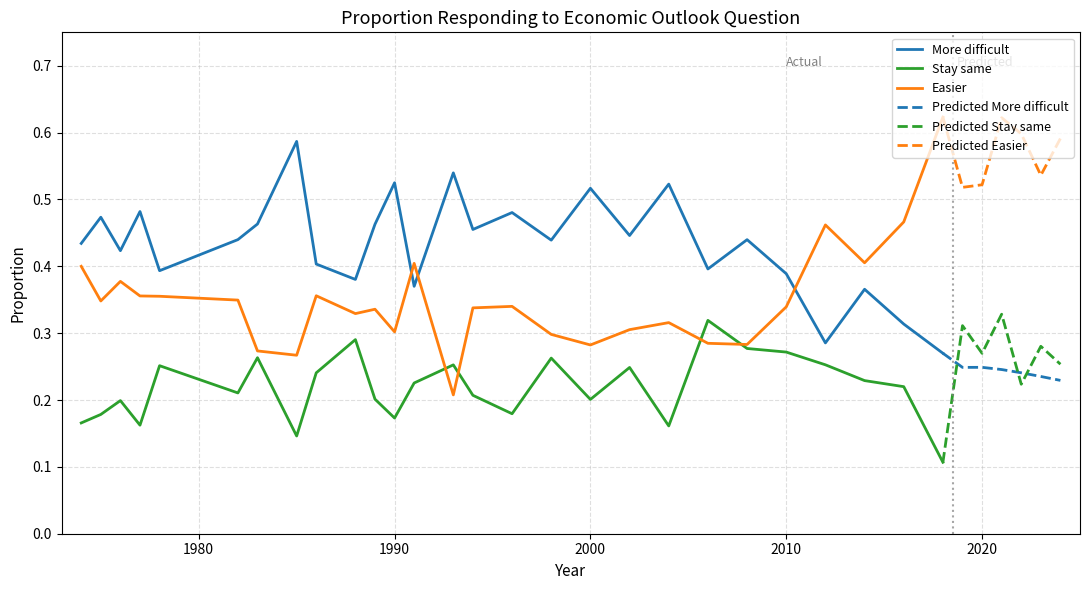

What is the sum of all Stay same values?

5.9